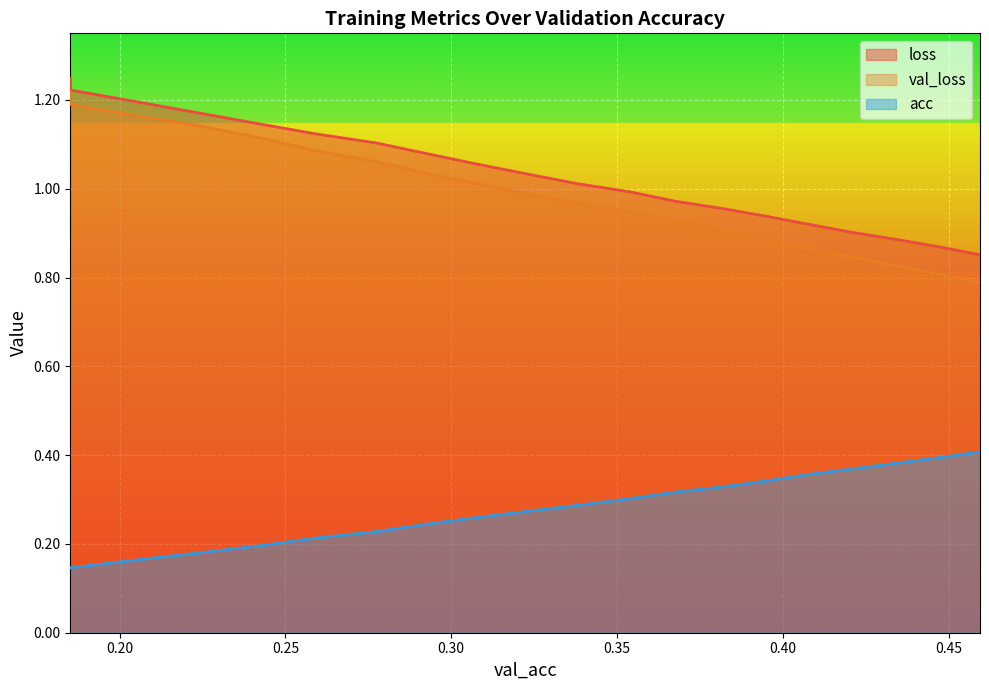

How many series are shown in this chart?

3